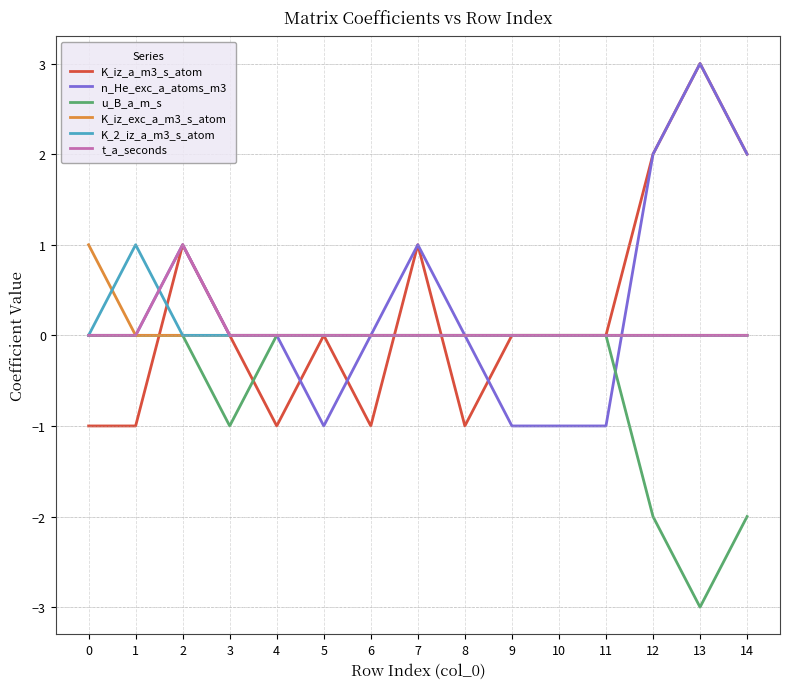

What is the minimum value shown in the chart?

-3